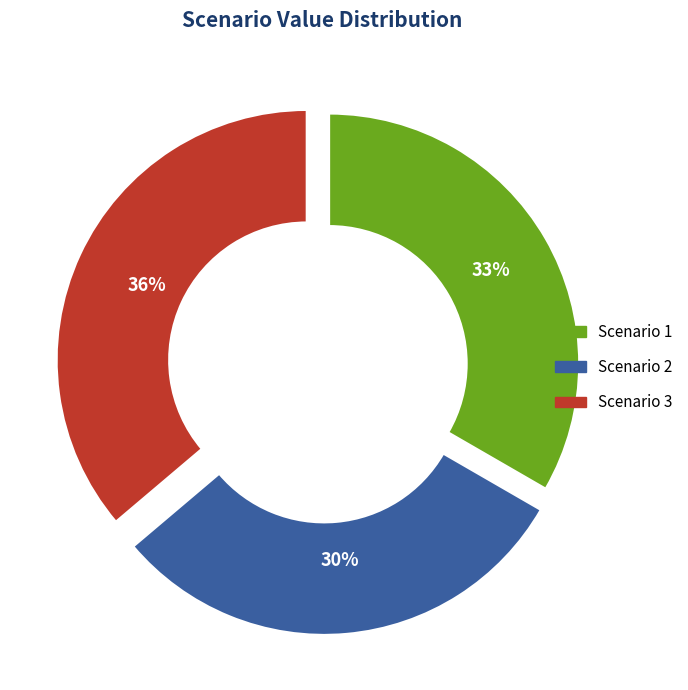

How many slices are in this pie chart?

3